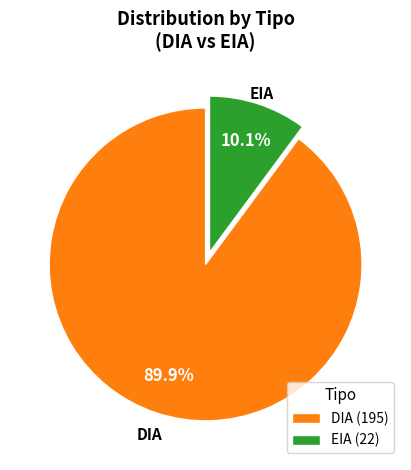

Does DIA account for over 50% of the chart?

Yes